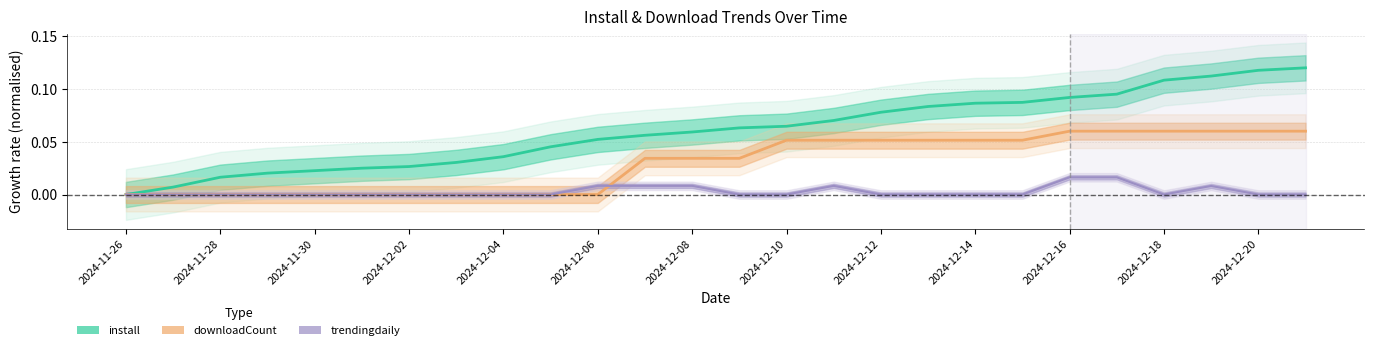

What is the label of the 26th point from the left?

2024-12-21